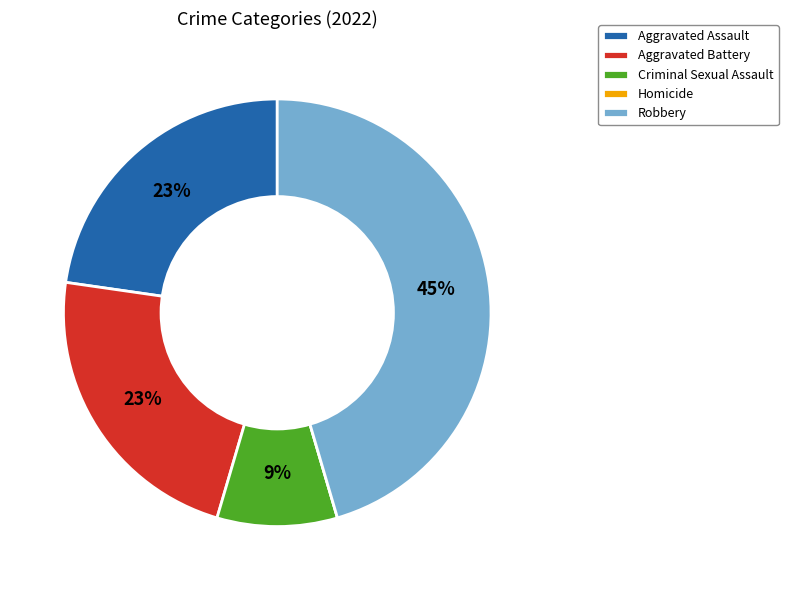

To the nearest percent, what is the average slice percentage?

20%